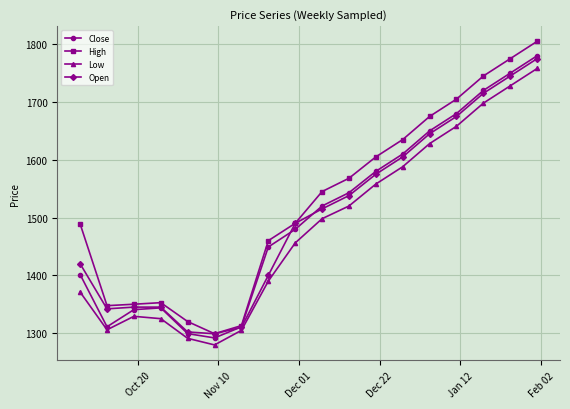

What is the sum of all Low values?

26686.2